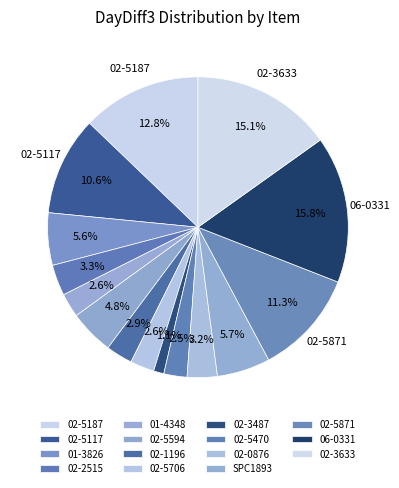

How many segments does this pie chart have?

15